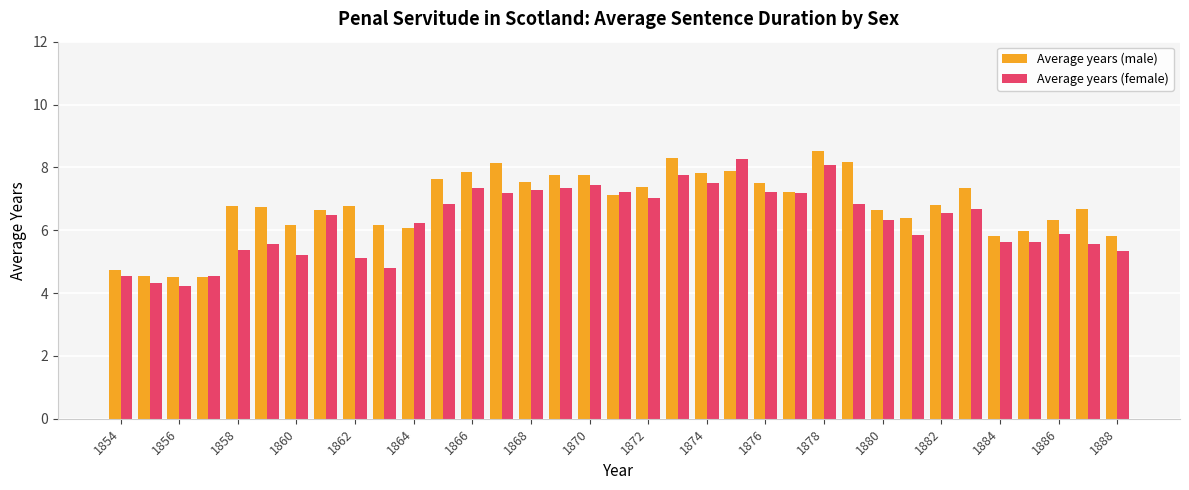

List the series in order of their overall mean, lowest first.

Average years (female), Average years (male)